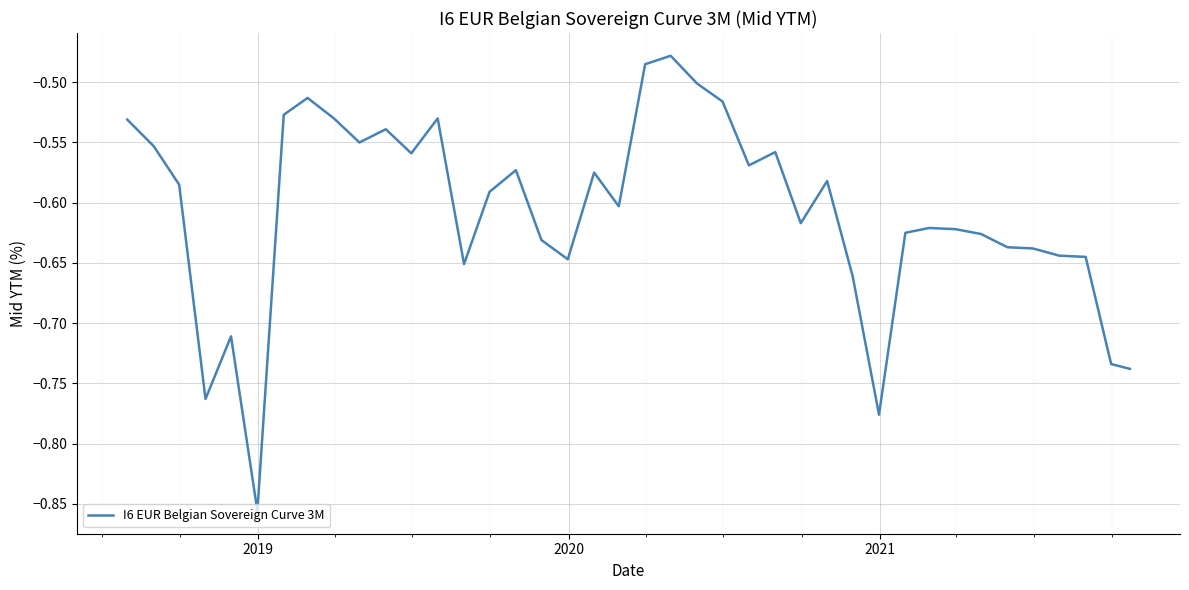

What is the difference between the maximum and minimum values?

0.4